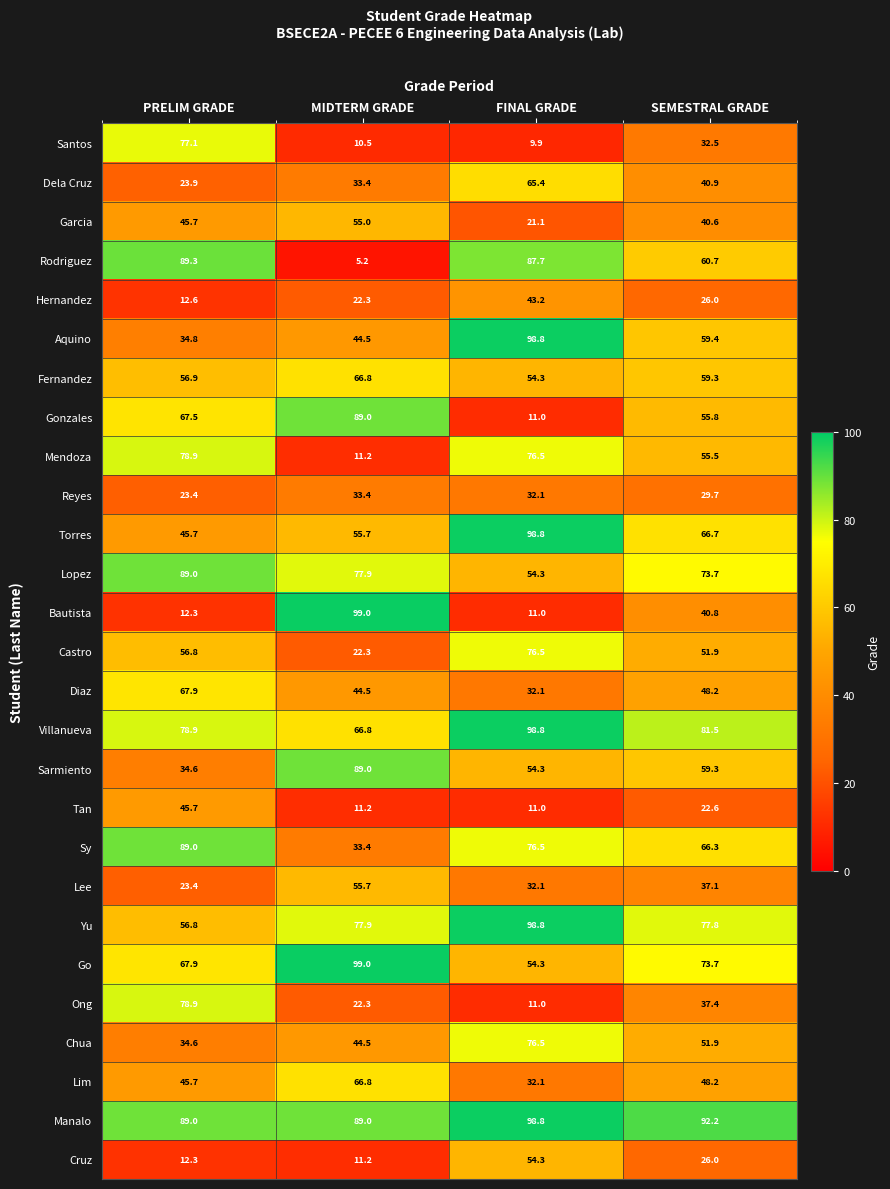

What is the difference between the maximum and minimum values in the Yu series?

42.0